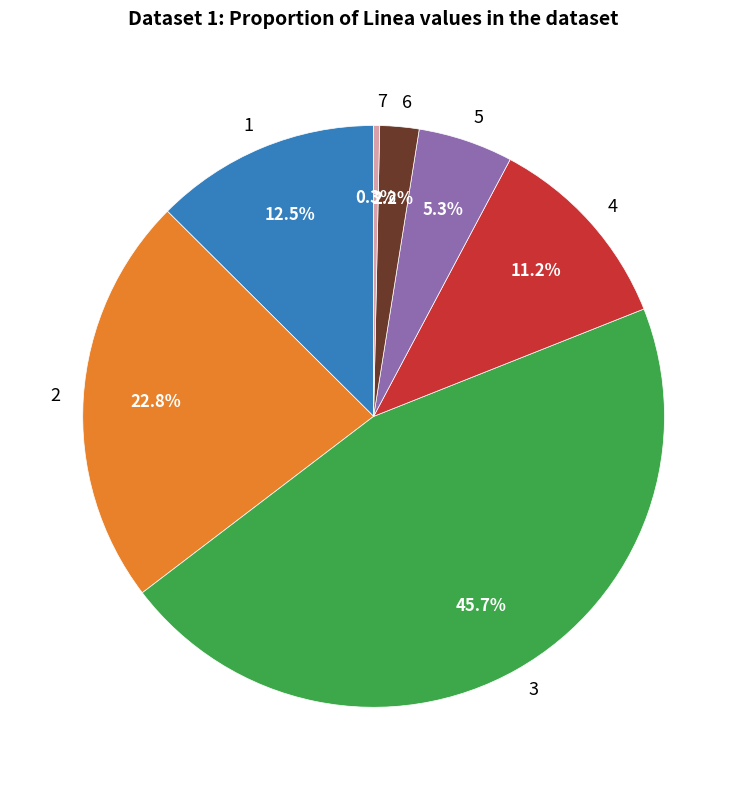

Between 5 and 3, which is larger?

3